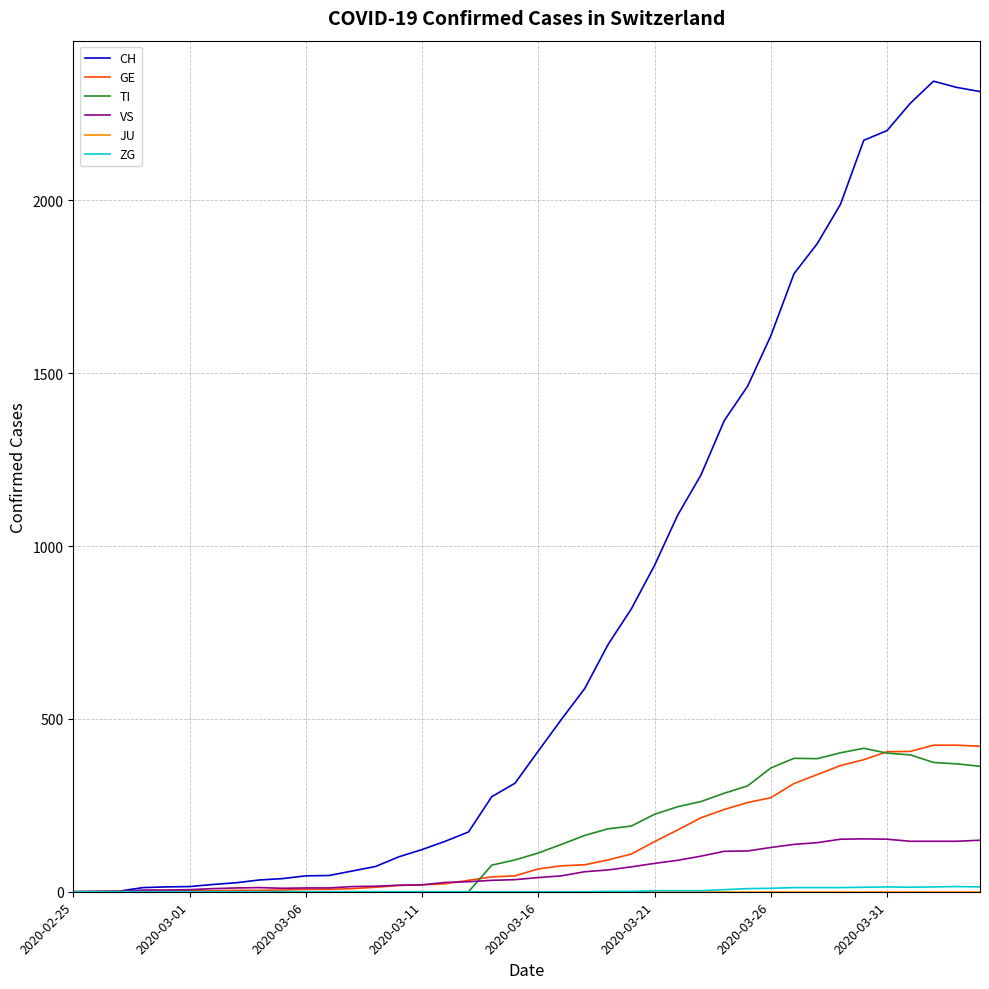

Which series has the widest spread of values?

CH